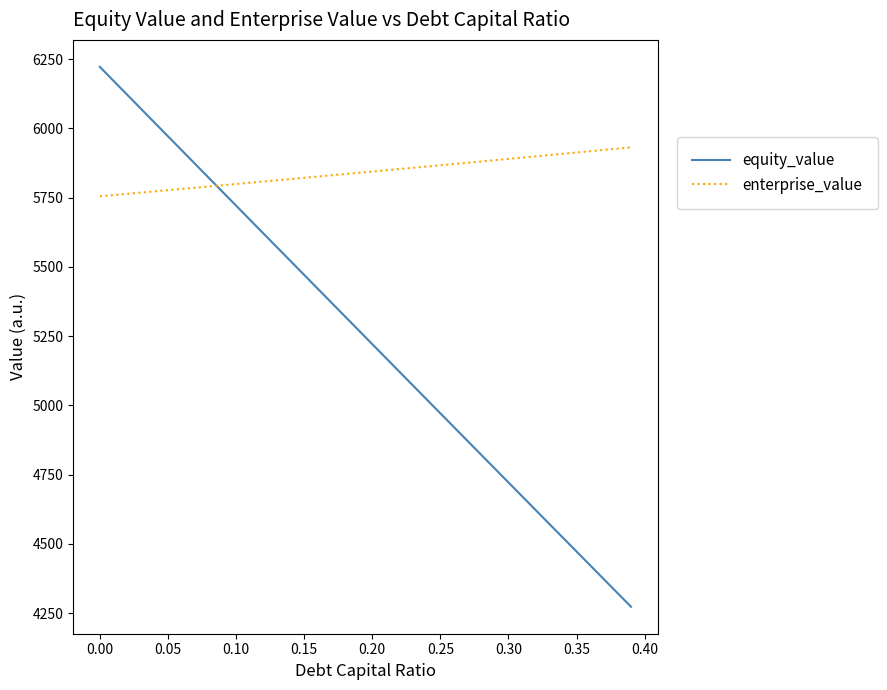

Does the chart have visible grid lines?

No